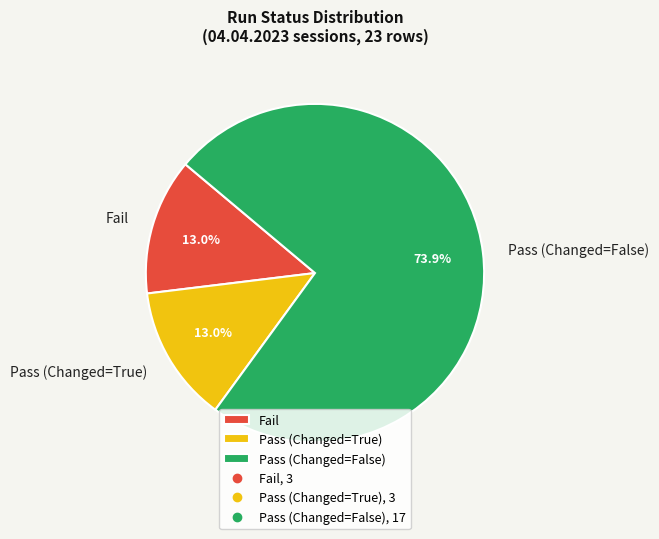

What is the largest slice in the pie chart?

Pass (Changed=False)